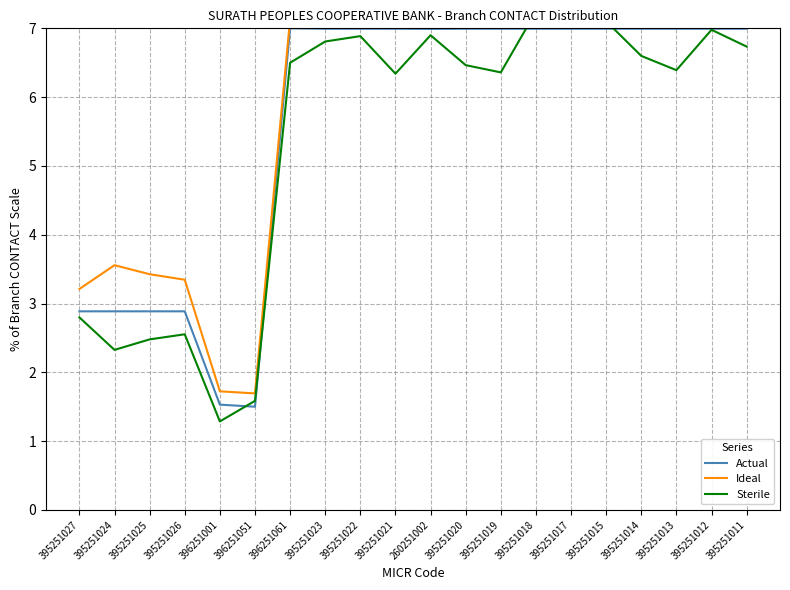

Which series has the largest total across all categories?

Ideal